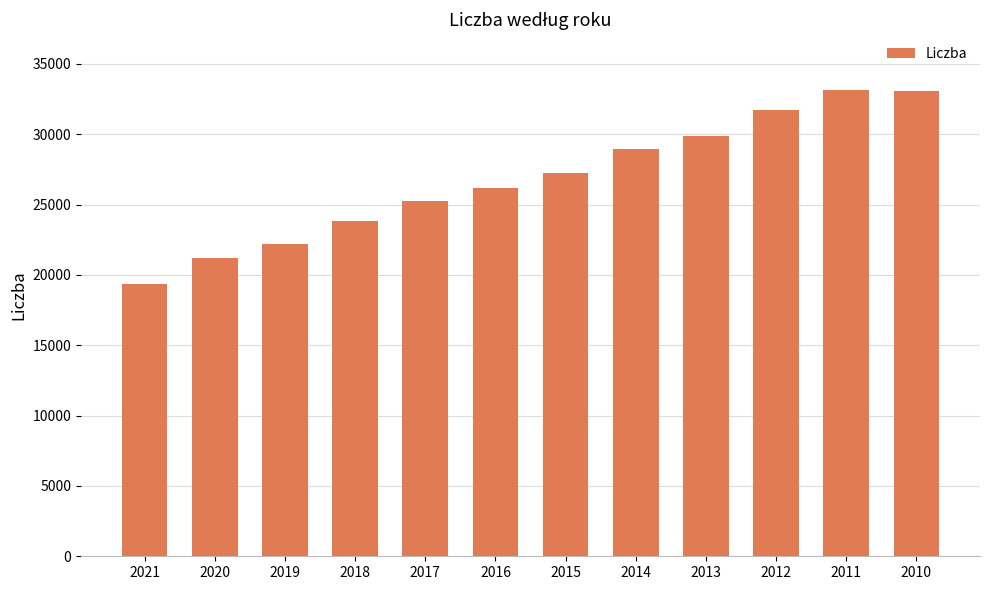

What is the difference between the second highest and second lowest values?

11925